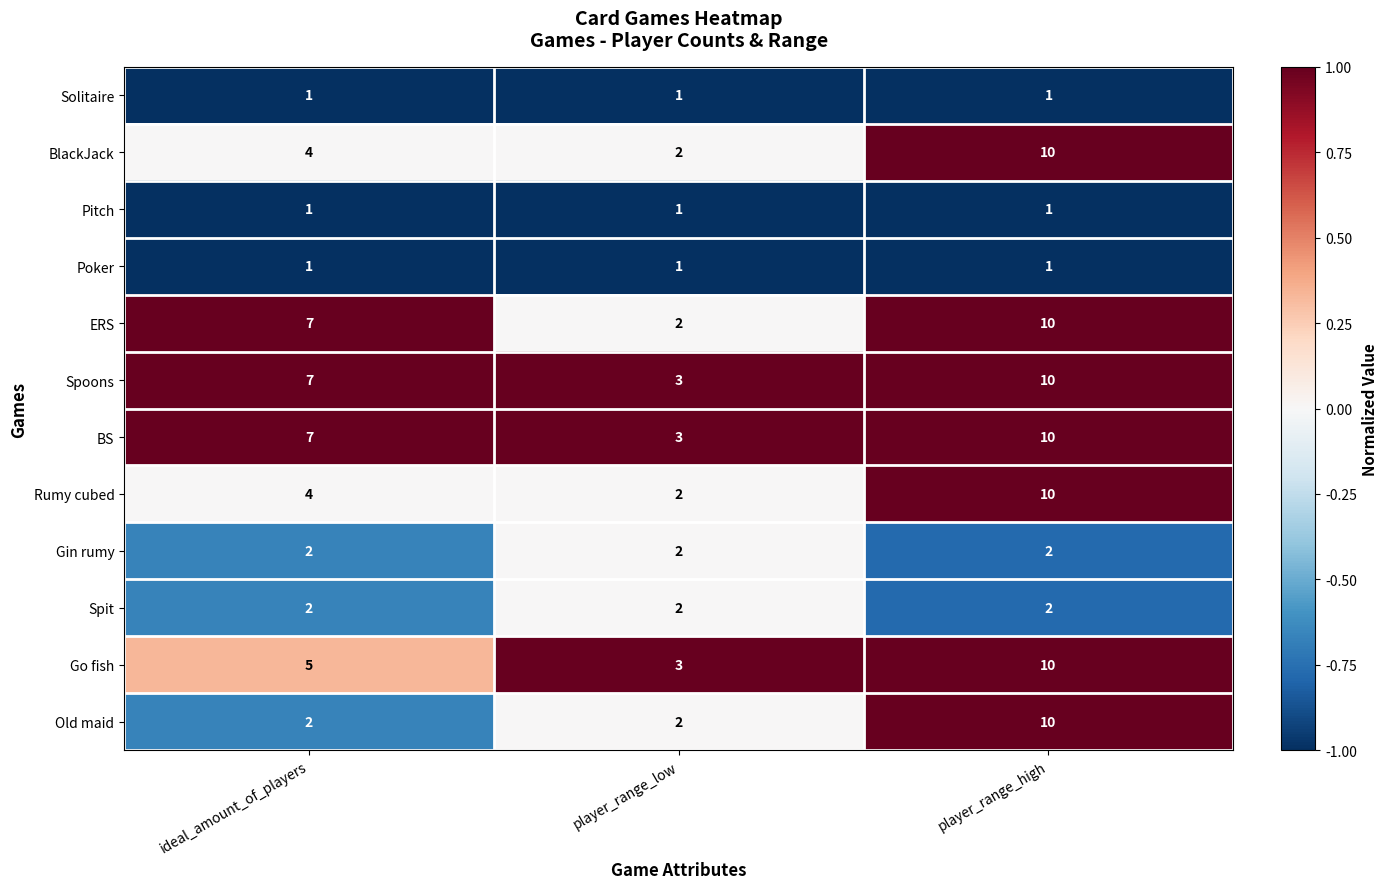

List the labels in order of ERS value, largest first.

player_range_high, ideal_amount_of_players, player_range_low